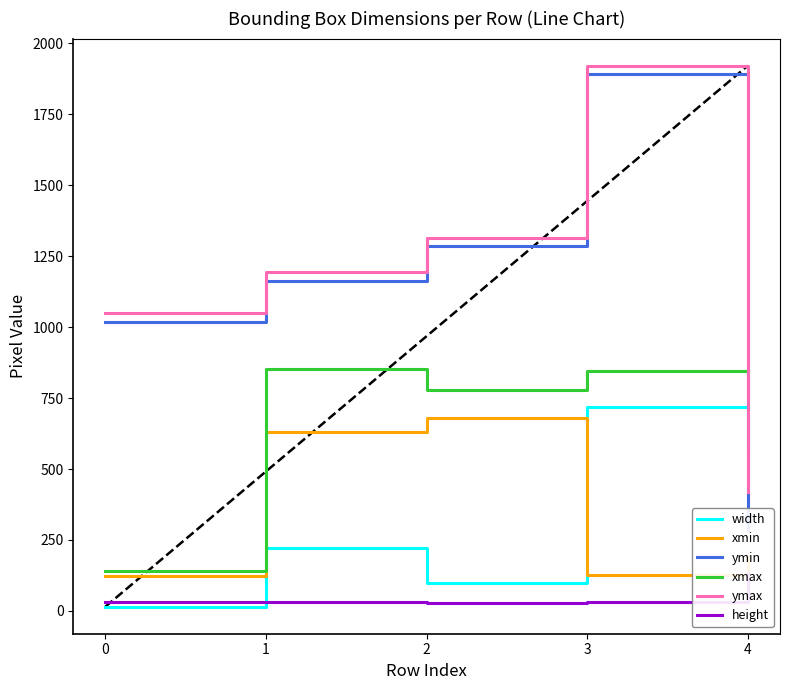

At which category is the sum across all series the highest?

3